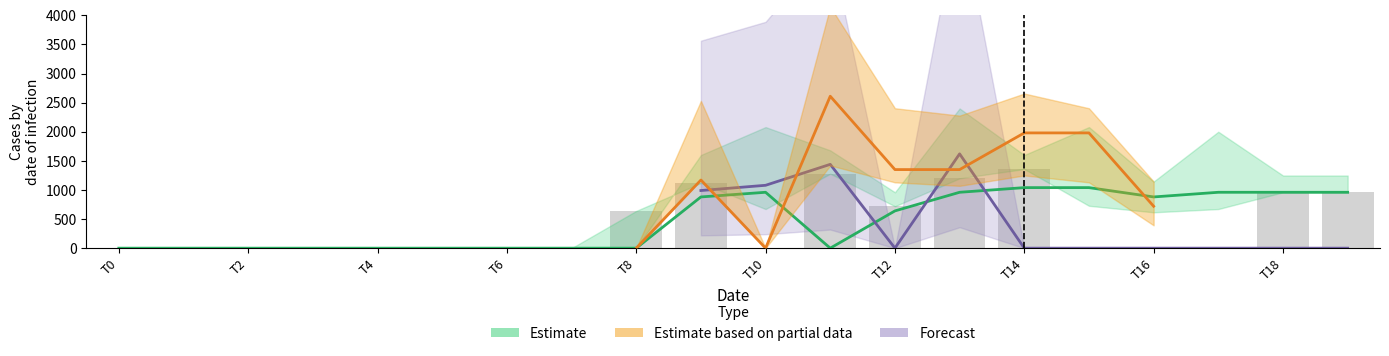

What is the difference between the maximum and minimum values?

1360